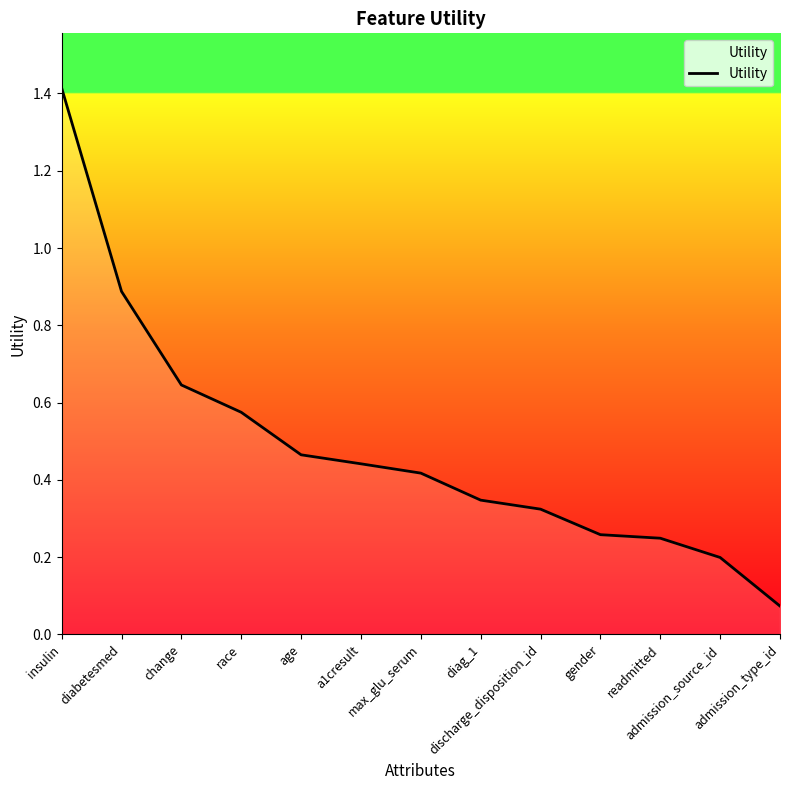

What is the sum of the values at discharge_disposition_id and insulin?

1.7